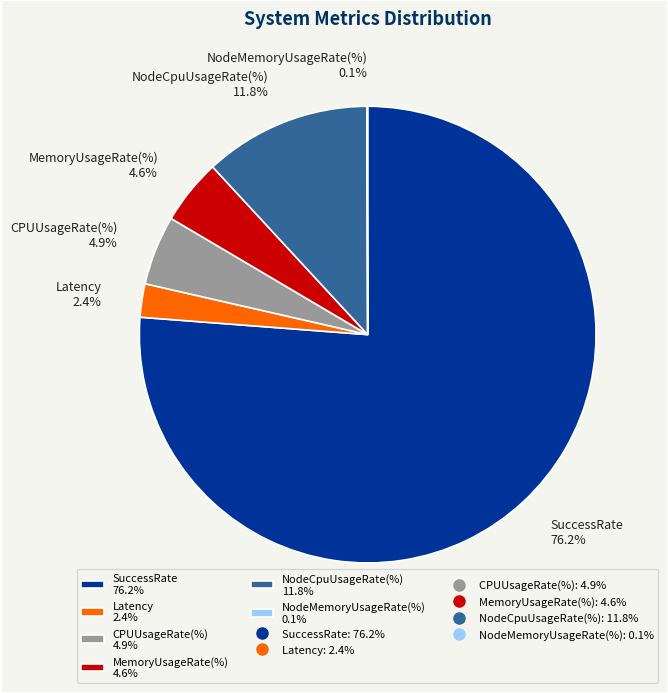

Which has a higher value, Latency 2.4% or CPUUsageRate(%) 4.9%?

CPUUsageRate(%) 4.9%